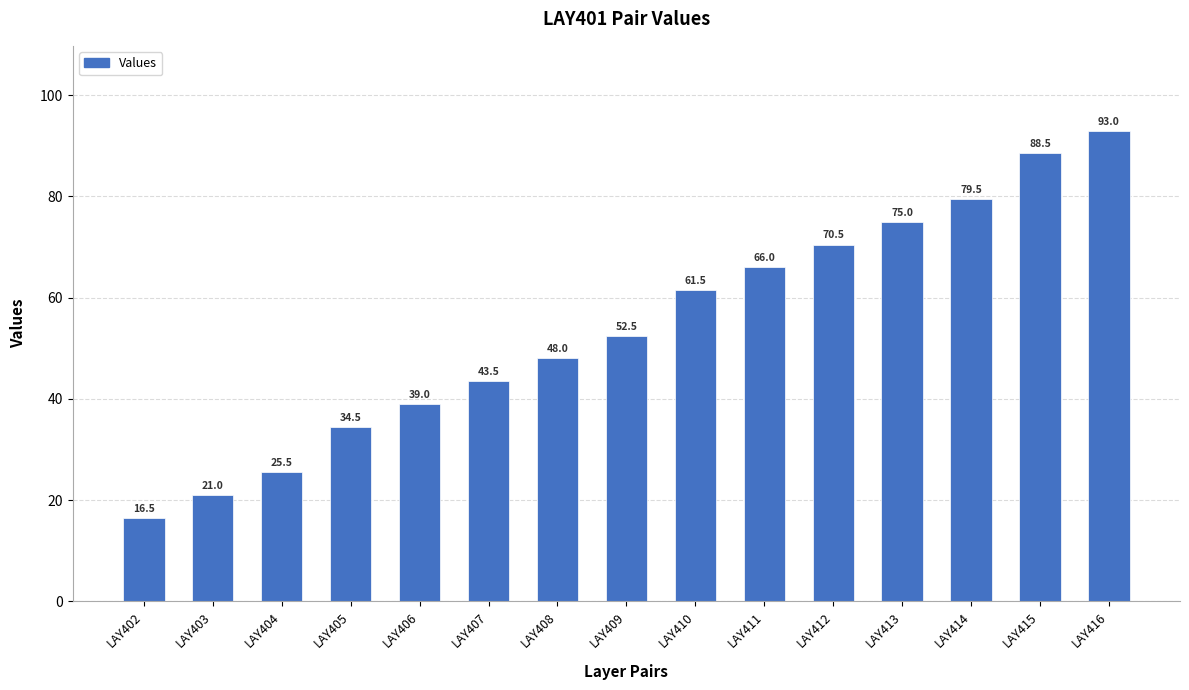

Reading left to right, extract all data points from this chart.

16.5	21.0	25.5	34.5	39.0	43.5	48.0	52.5	61.5	66.0	70.5	75.0	79.5	88.5	93.0